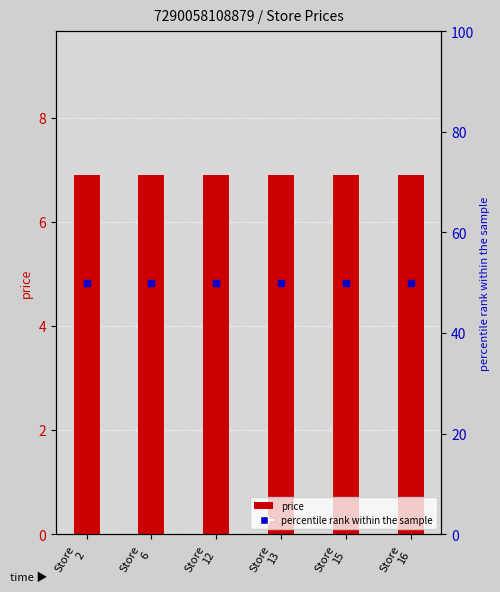

What are all the series names shown in the legend?

price, percentile rank within the sample